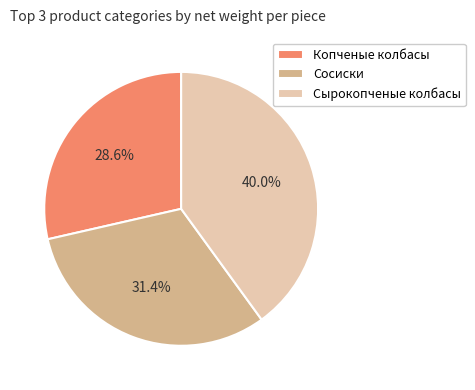

To the nearest percent, what is the difference between the largest and smallest slice percentages?

11%